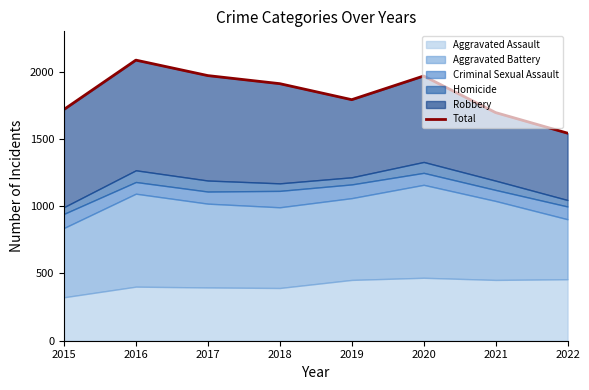

What is the change in value from 2015 to 2016?

+367